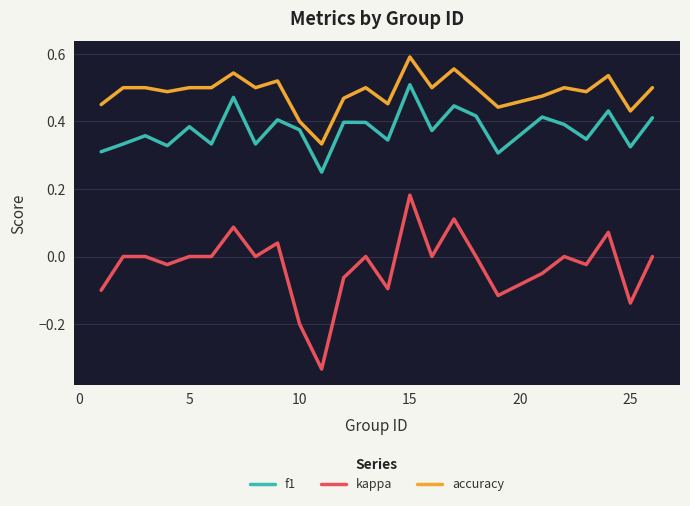

True or false: accuracy and f1 cross at least once.

False